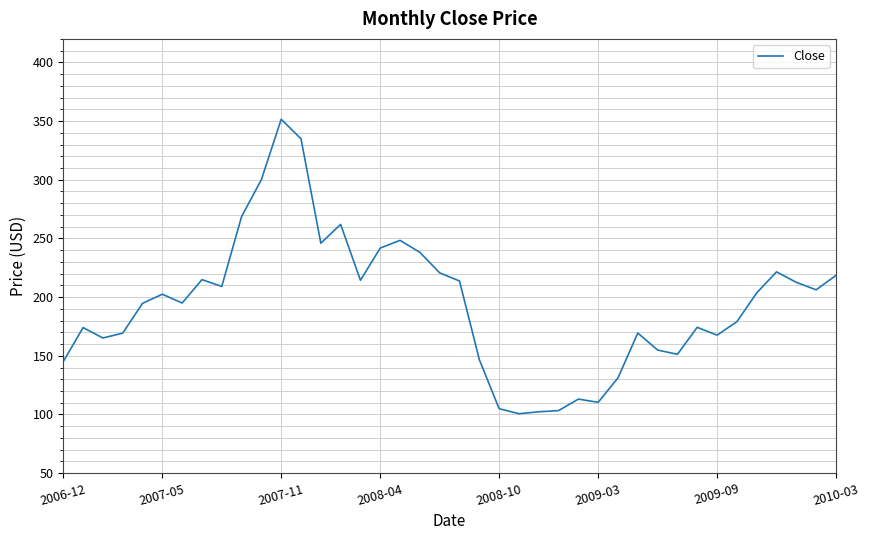

What is the difference between the maximum and minimum values?

250.9